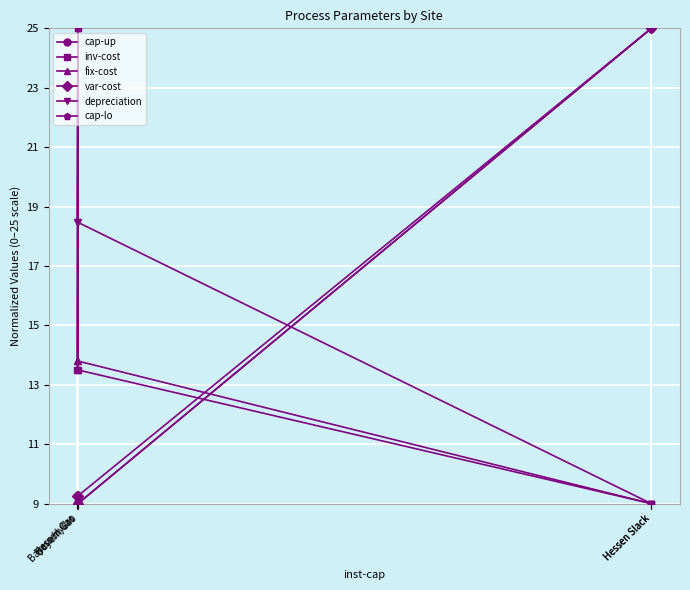

True or false: inv-cost and fix-cost cross at least once.

False